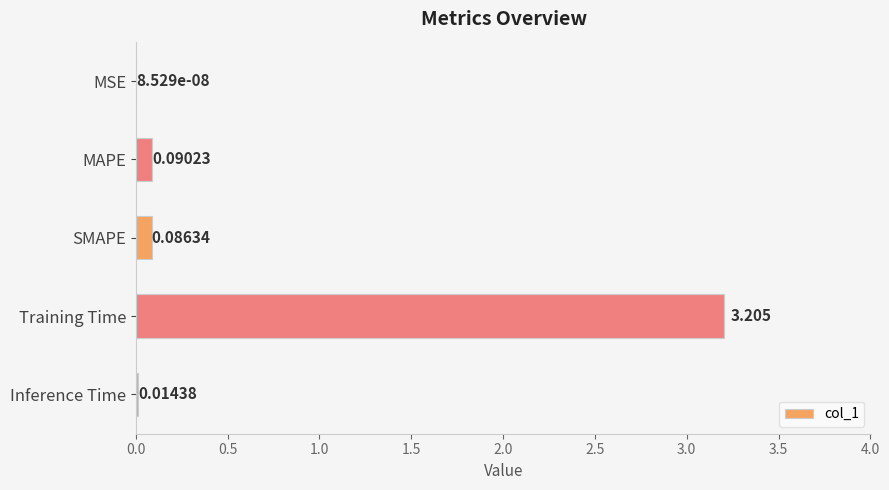

At which category does the chart reach its peak across all series?

Training Time